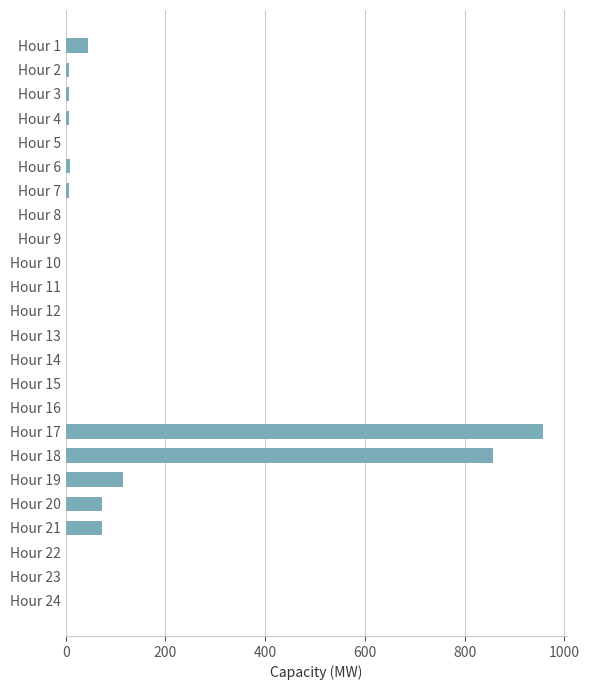

The value at Hour 5 is -415.6. True or false?

False